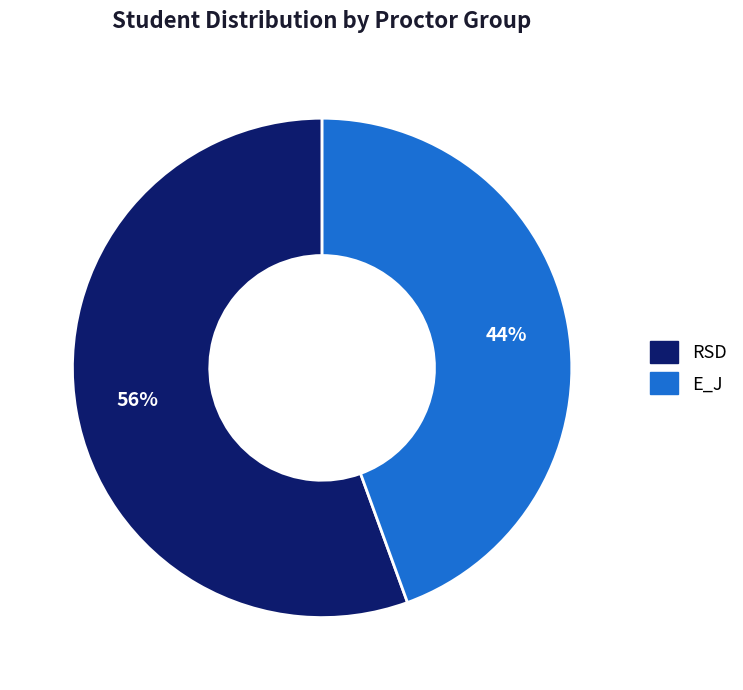

To the nearest percent, what is the combined percentage of E_J and RSD?

100%